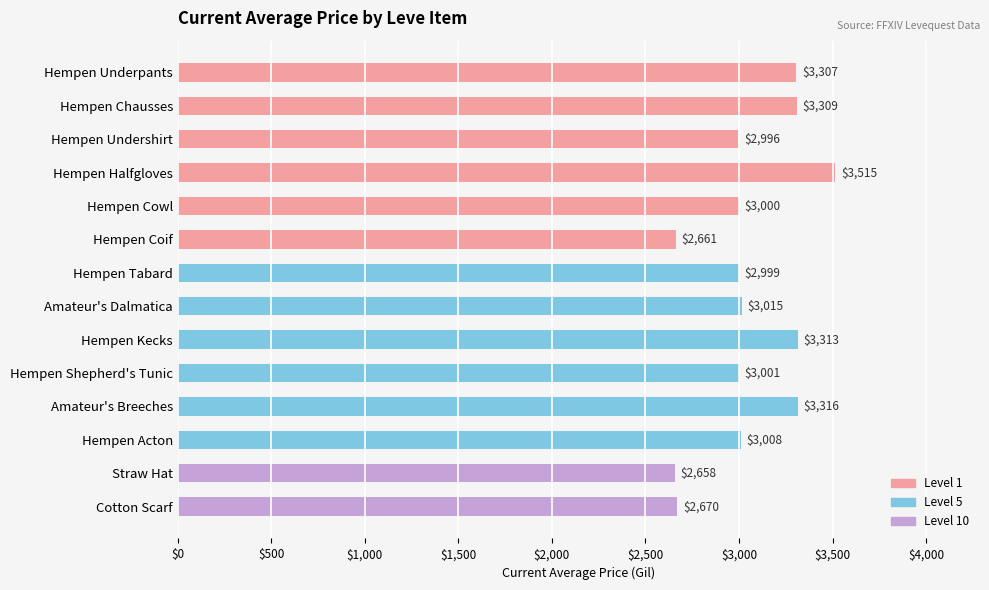

Approximately how many times larger is the value at Straw Hat compared to Amateur's Dalmatica?

0.9